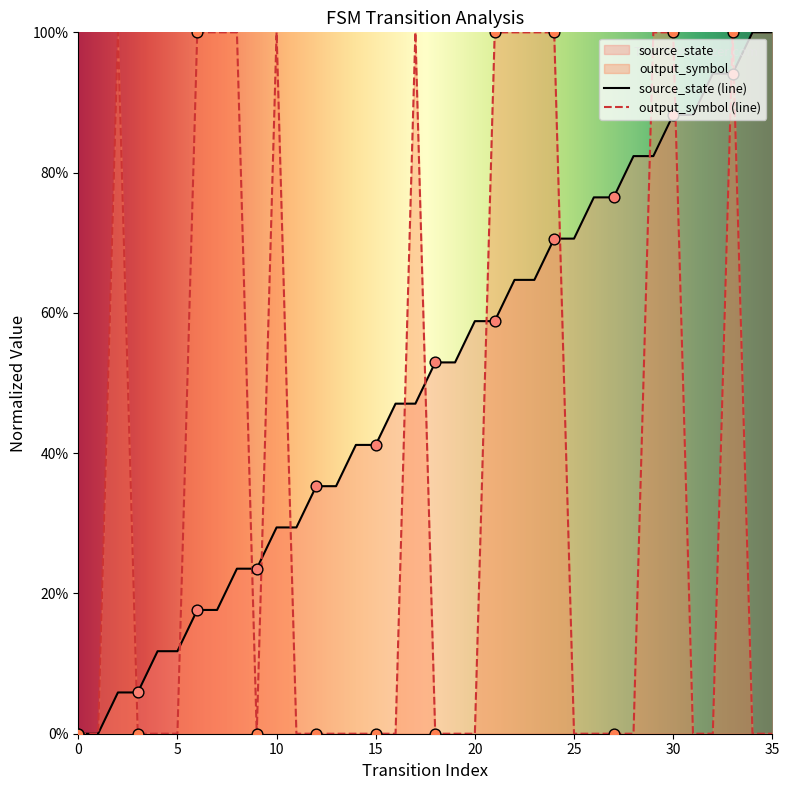

At which category is the sum across all series the highest?

33